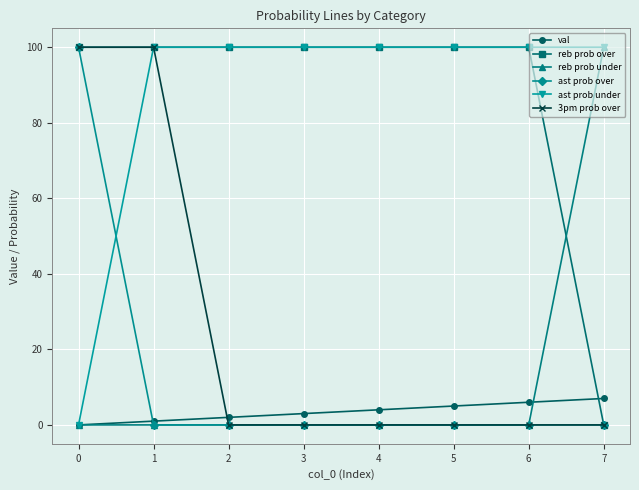

What is the total value across all series at 2?

202